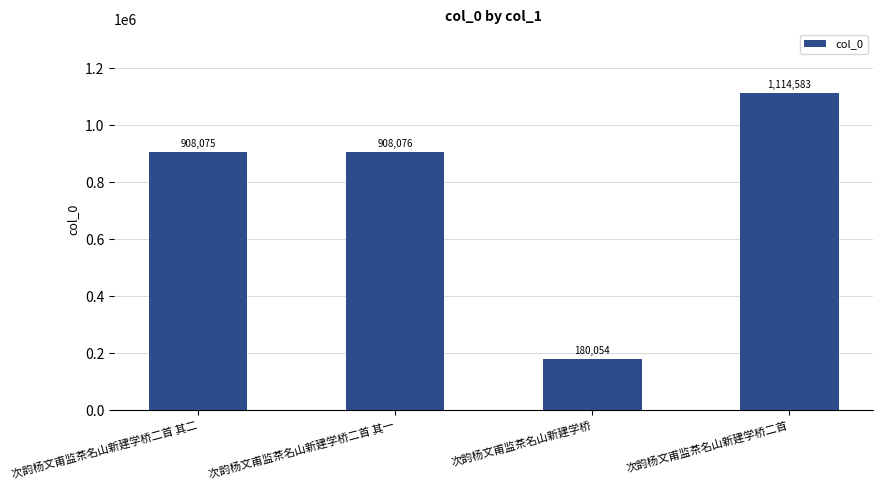

Count the number of data series in this chart.

1